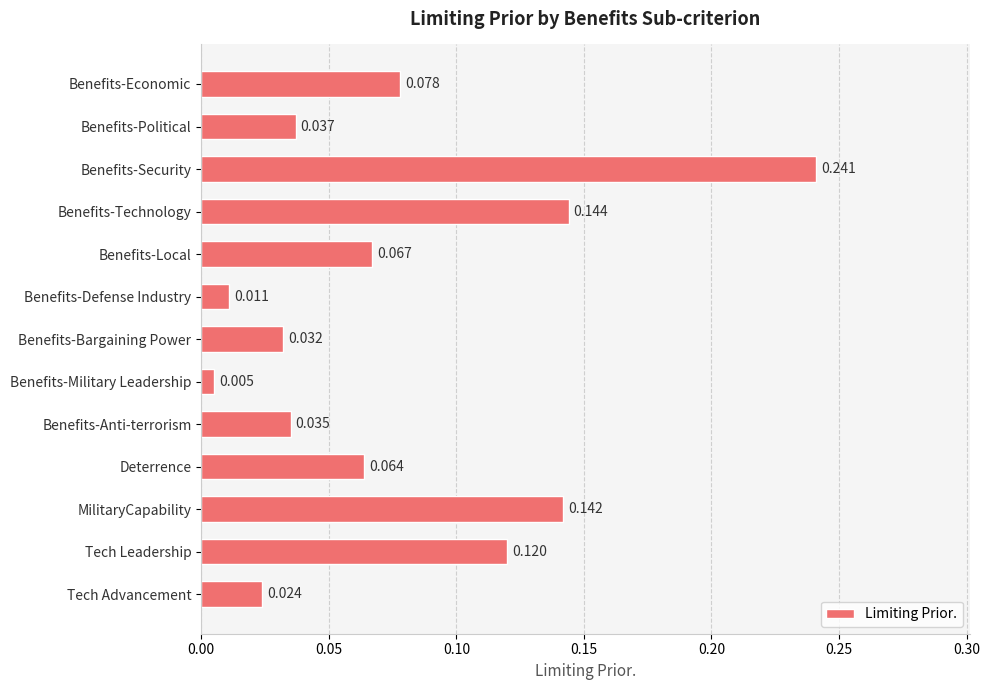

Rank the categories by value from highest to lowest.

Benefits-Security, Benefits-Technology, MilitaryCapability, Tech Leadership, Benefits-Economic, Benefits-Local, Deterrence, Benefits-Political, Benefits-Anti-terrorism, Benefits-Bargaining Power, Tech Advancement, Benefits-Defense Industry, Benefits-Military Leadership